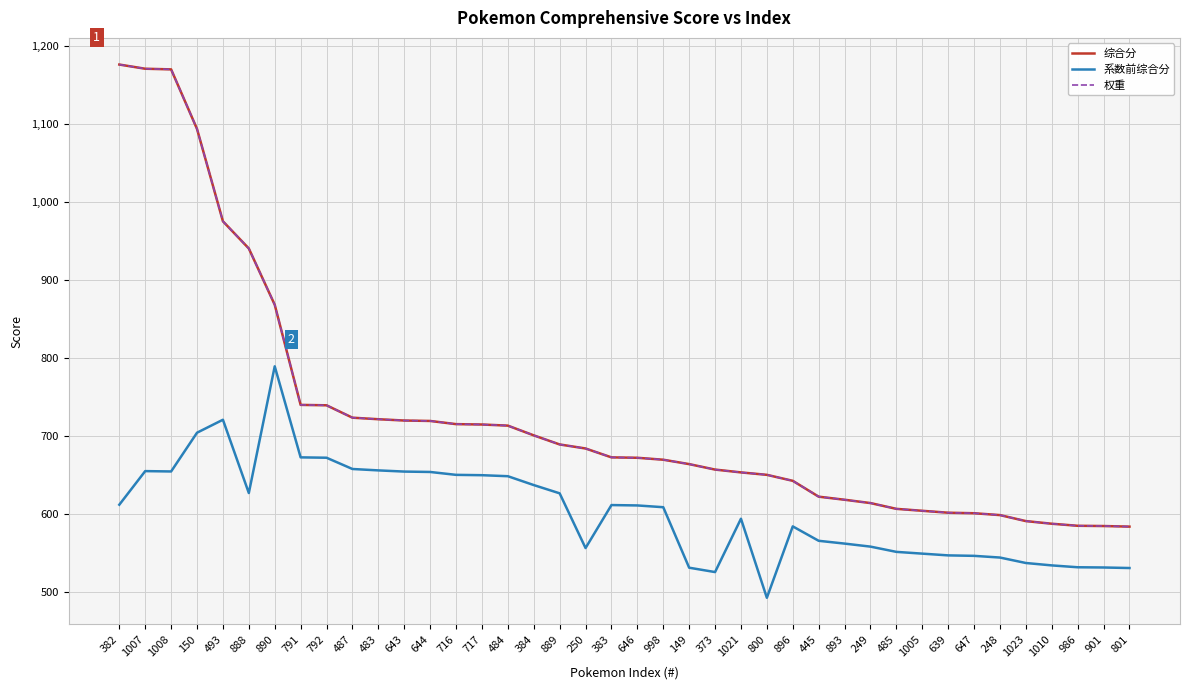

Is the value of 综合分 at 250 greater than the value of 权重 at 647?

Yes